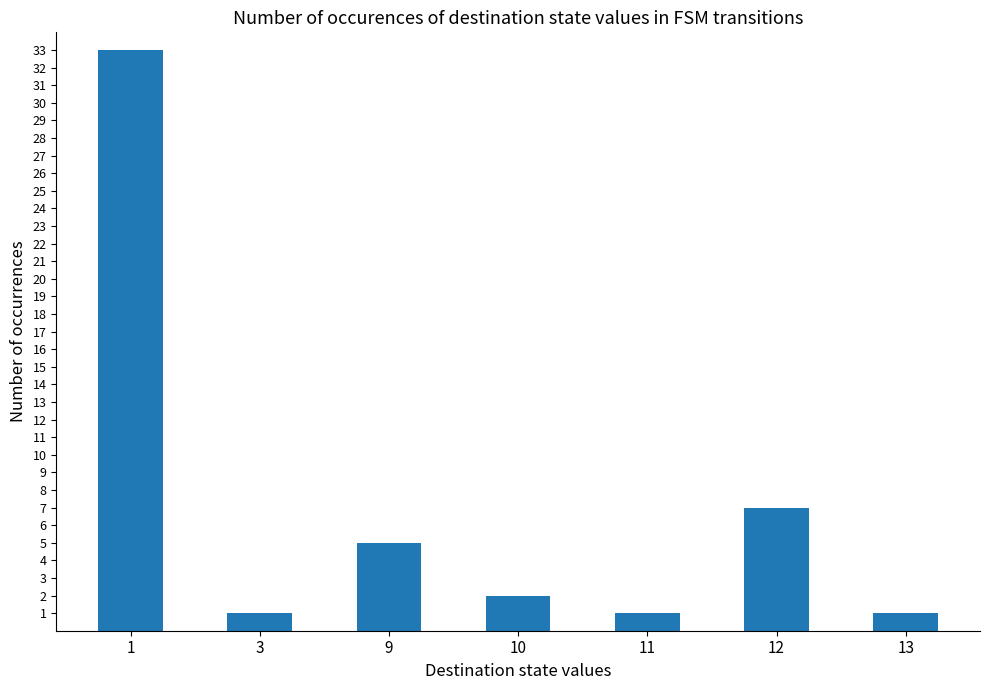

The chart shows a value of 5 at 9. True or false?

True